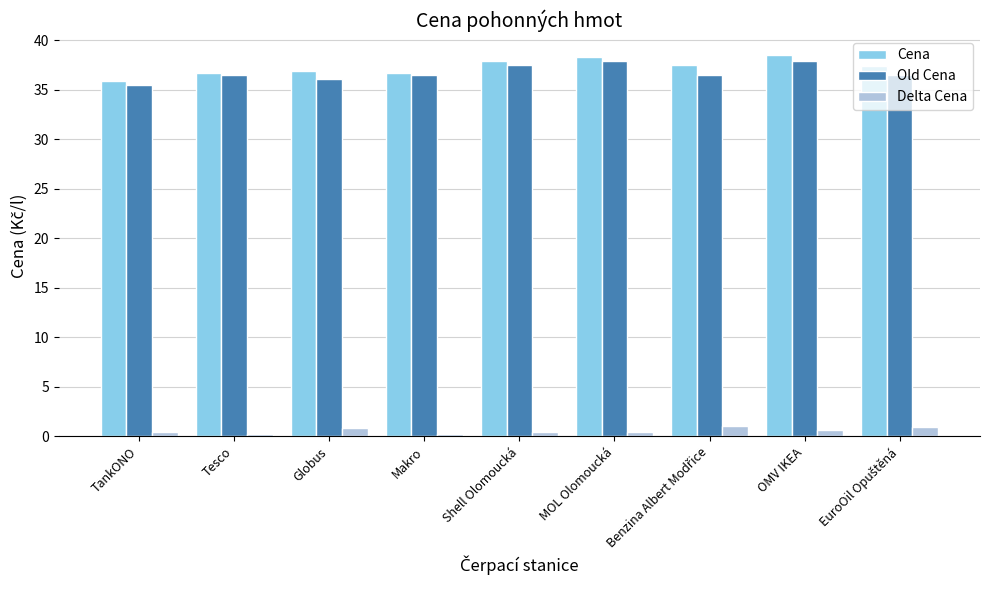

What is the difference between the maximum and second lowest values in the Old Cena series?

1.8